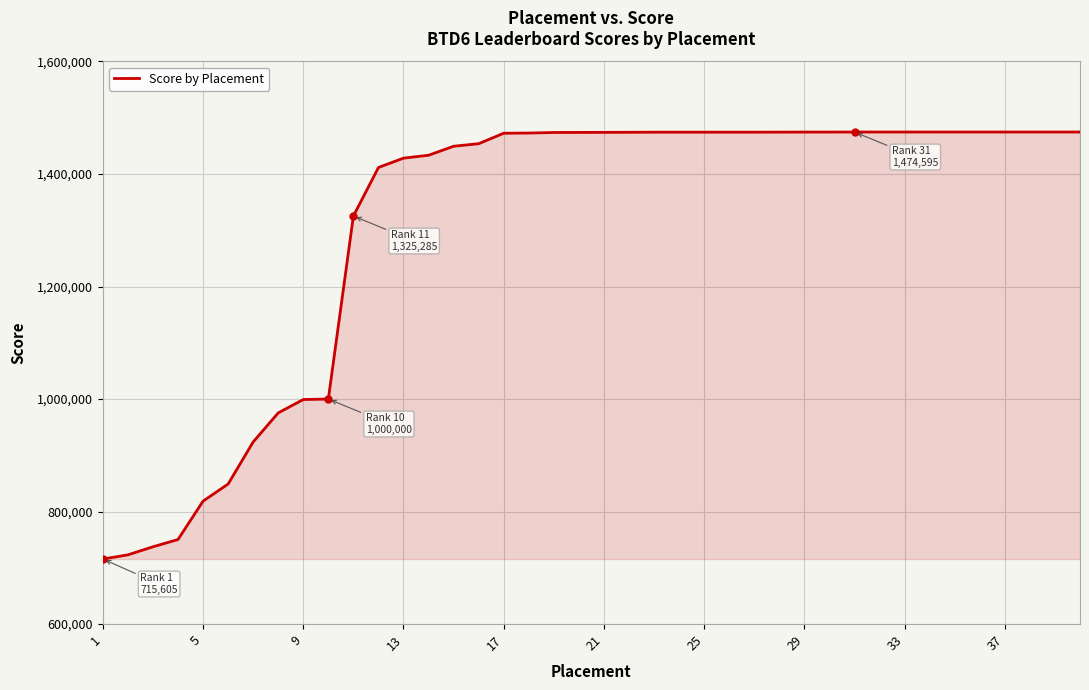

What is the smallest value displayed?

715605